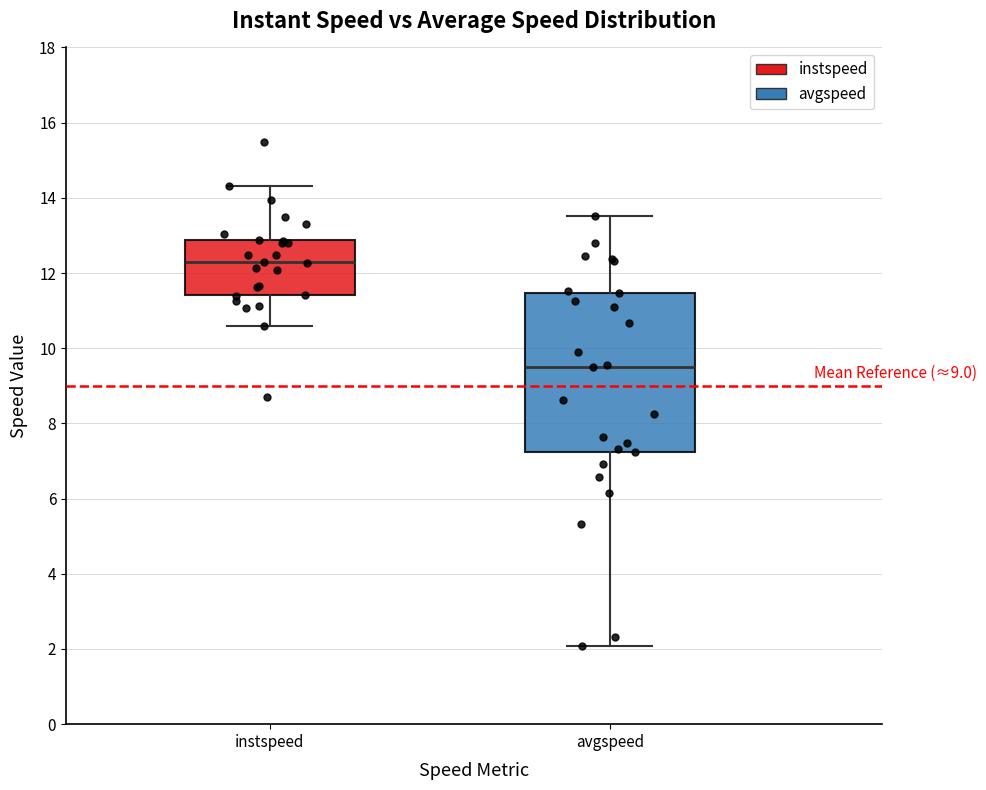

Where does the median line of the box for avgspeed sit on the y-axis? The values are not printed on the chart, so give them approximately, as read against the axis.

9.6